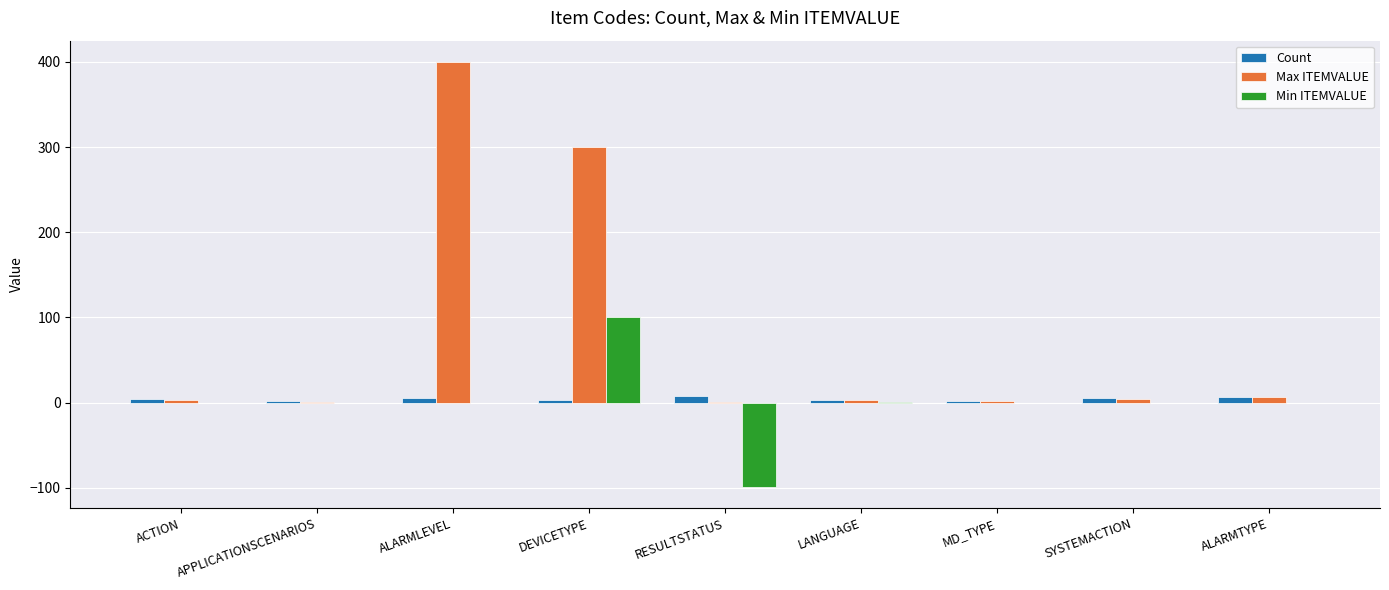

True or false: Min ITEMVALUE has a value of 1 at LANGUAGE.

True